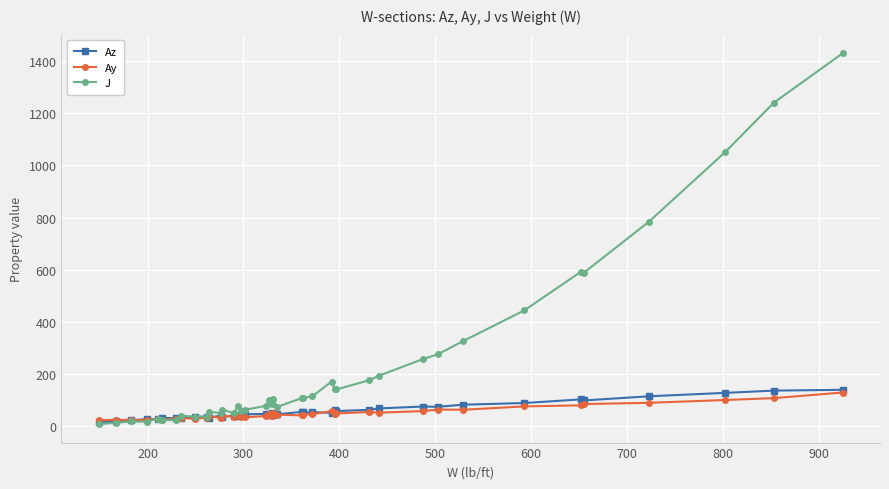

Which series has the widest spread of values?

J